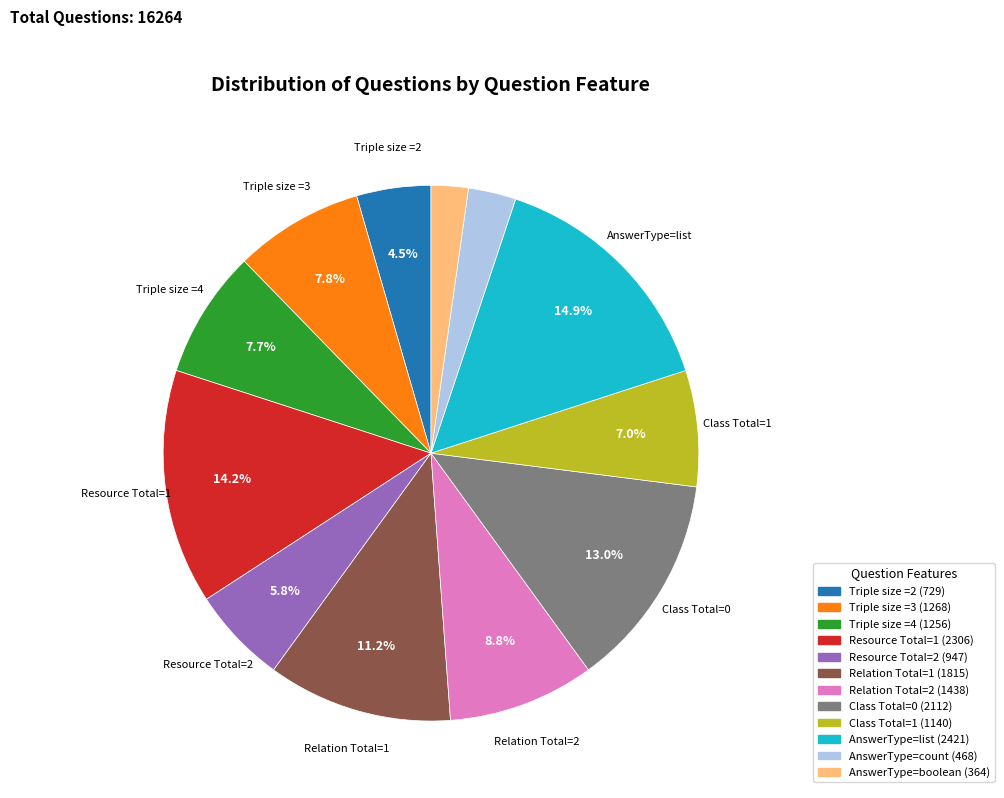

Is there a majority slice in this chart?

No